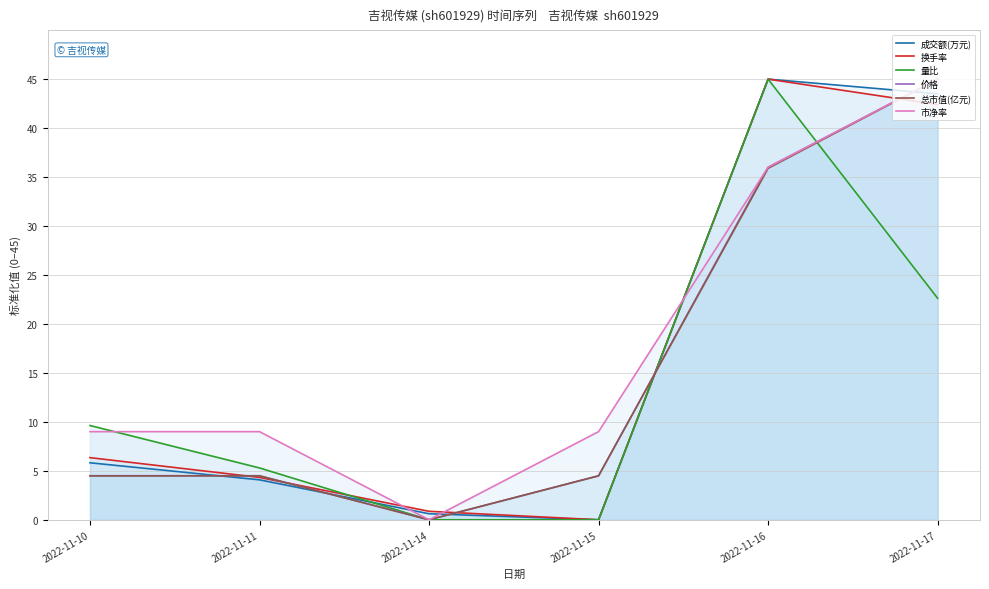

True or false: 总市值(亿元) has a value of 24.9 at 2022-11-17.

False